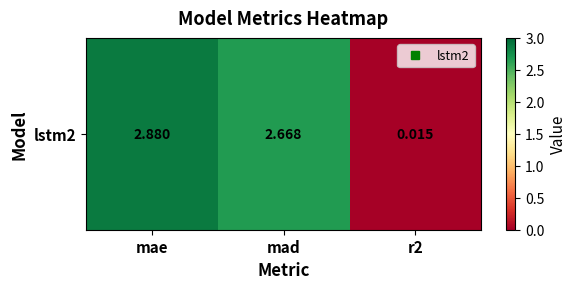

Rank the categories by value from lowest to highest.

r2, mad, mae